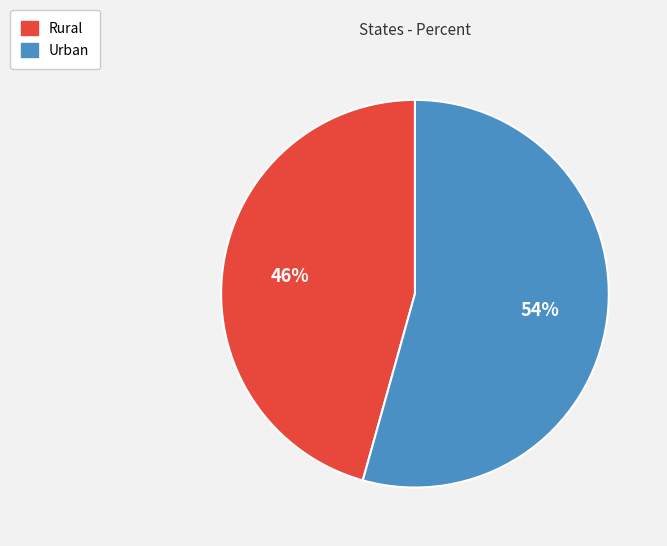

Between Rural and Urban, which is larger?

Urban